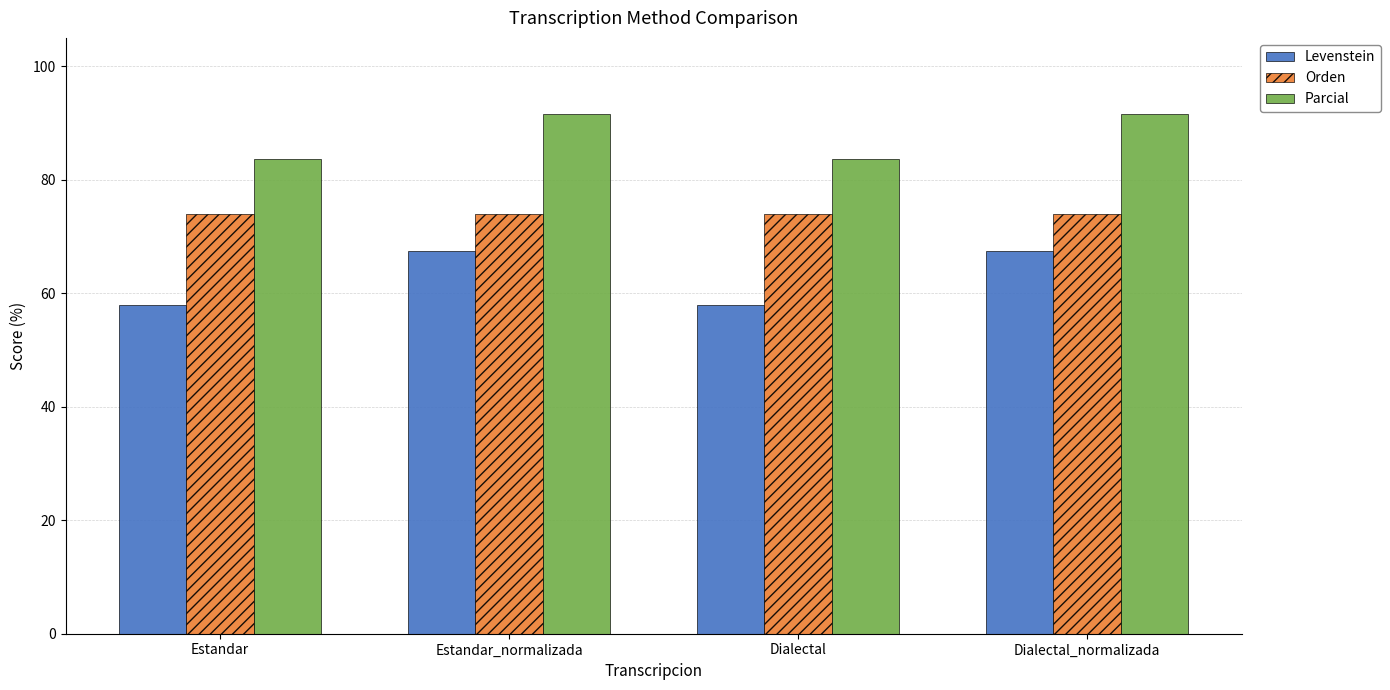

Rank the series by their average value, from lowest to highest.

Levenstein, Orden, Parcial